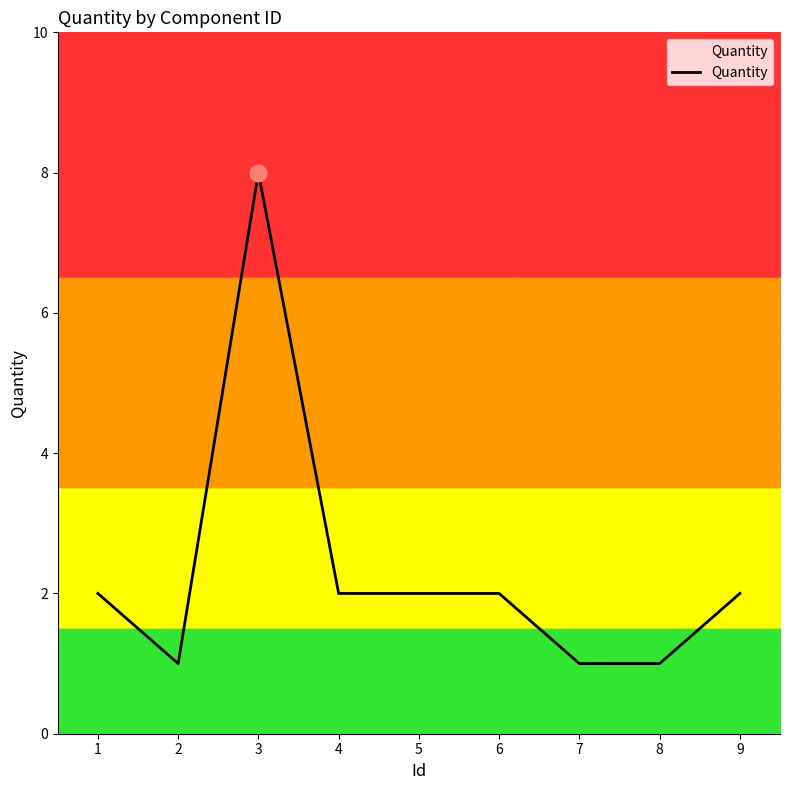

Does the chart display data point markers on the line(s)?

No